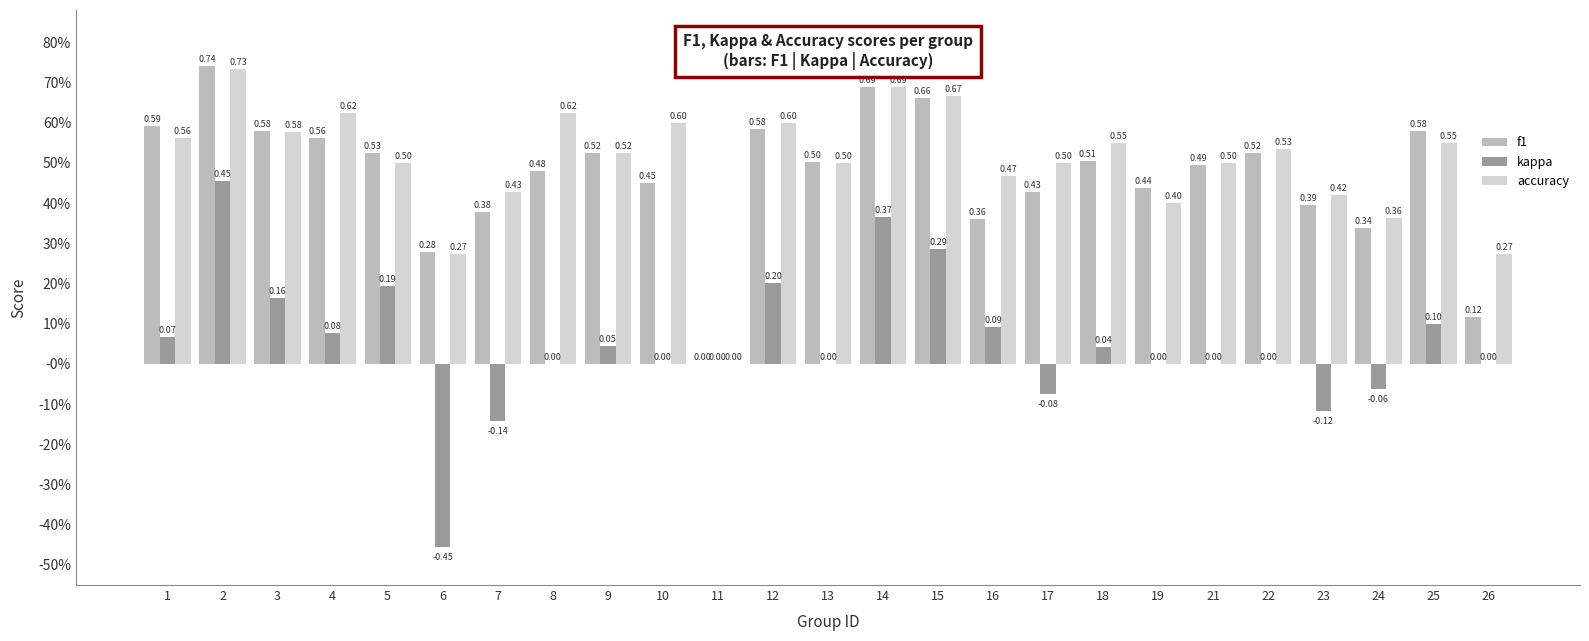

What is the maximum value for kappa?

0.5